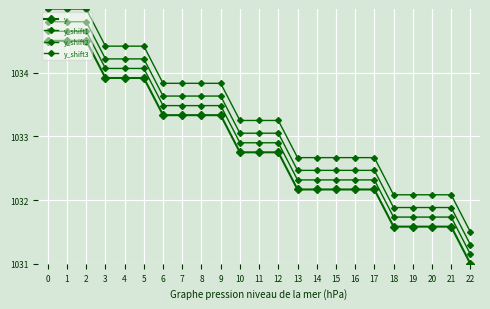

What is the maximum value for y?

1034.5